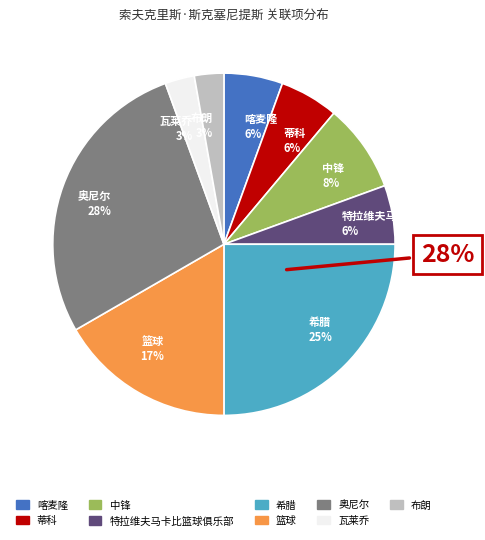

Rank the categories by value from highest to lowest.

奥尼尔, 希腊, 篮球, 中锋, 喀麦隆, 蒂科, 特拉维夫马卡比篮球俱乐部, 瓦莱乔, 布朗